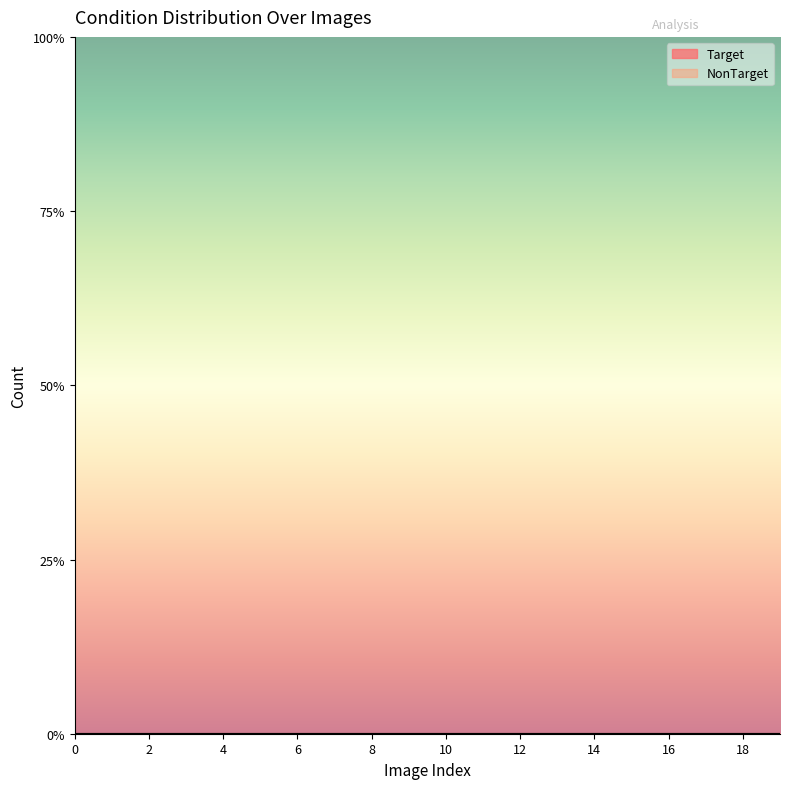

What is the average value of the NonTarget series?

1